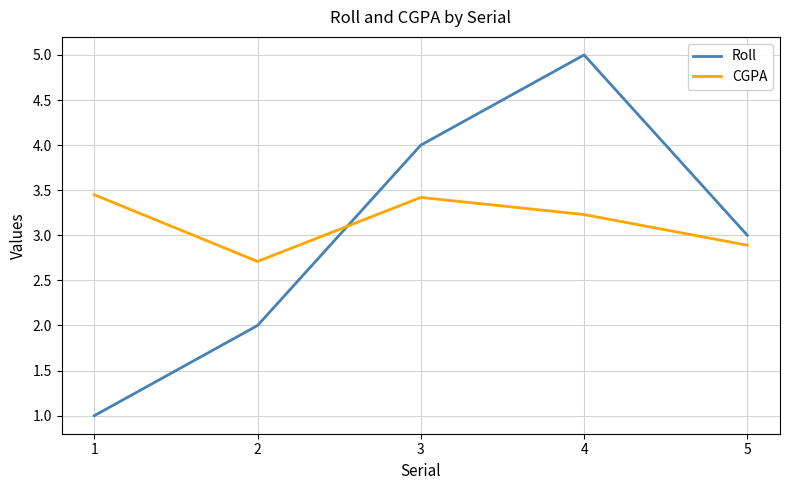

How many interior local peaks does the CGPA series have?

1